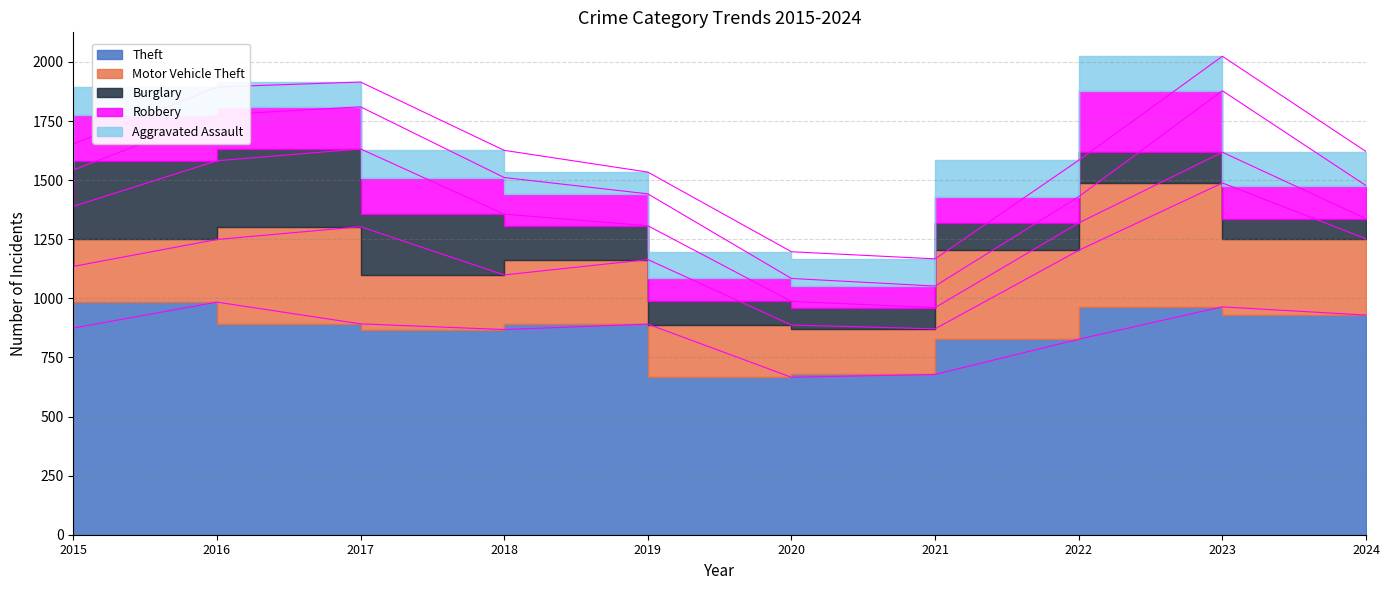

The Robbery series shows 46 at 2019. True or false?

False